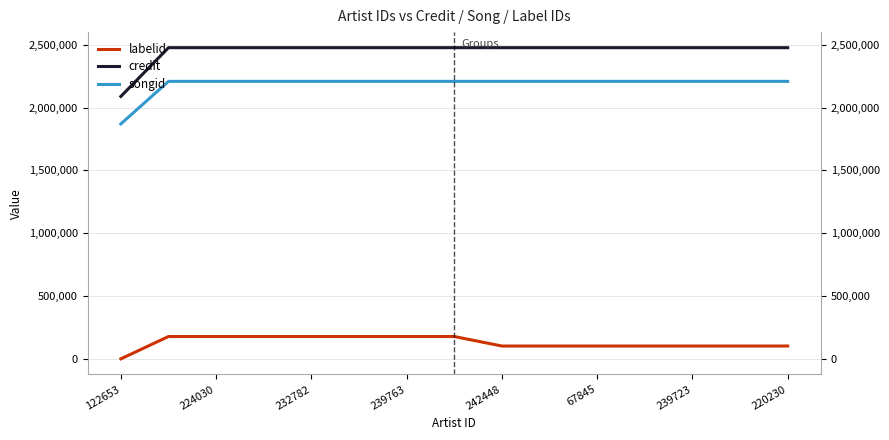

How many lines are shown in the chart?

3